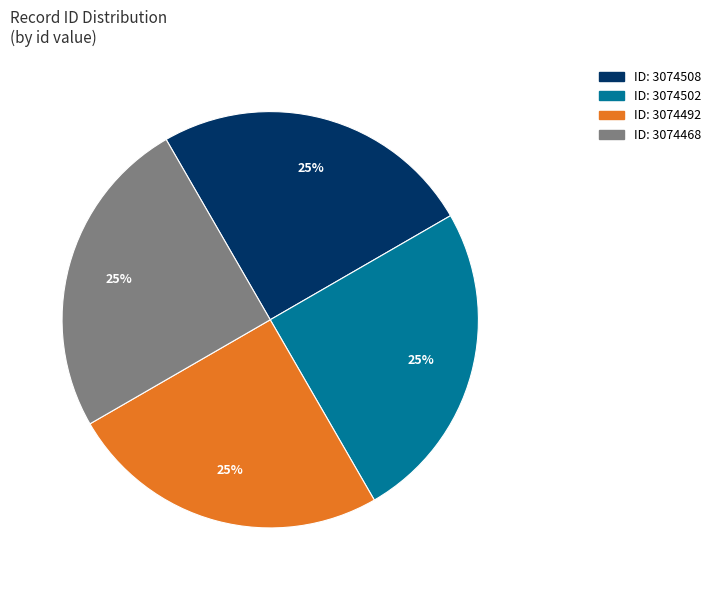

How many slices are in this pie chart?

4